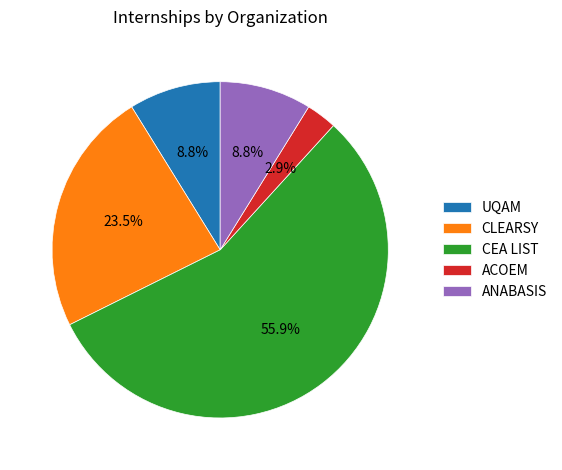

Between CLEARSY and ACOEM, which is larger?

CLEARSY